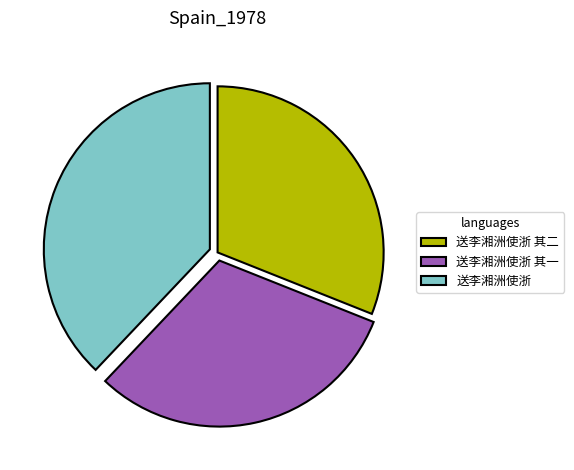

Do 送李湘洲使浙 and 送李湘洲使浙 其二 together represent more than half of the pie?

Yes